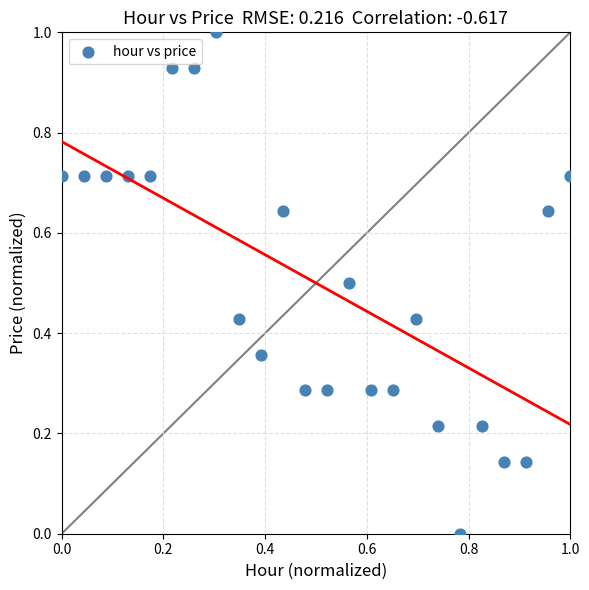

What is the range of X values (max minus min)?

1.0